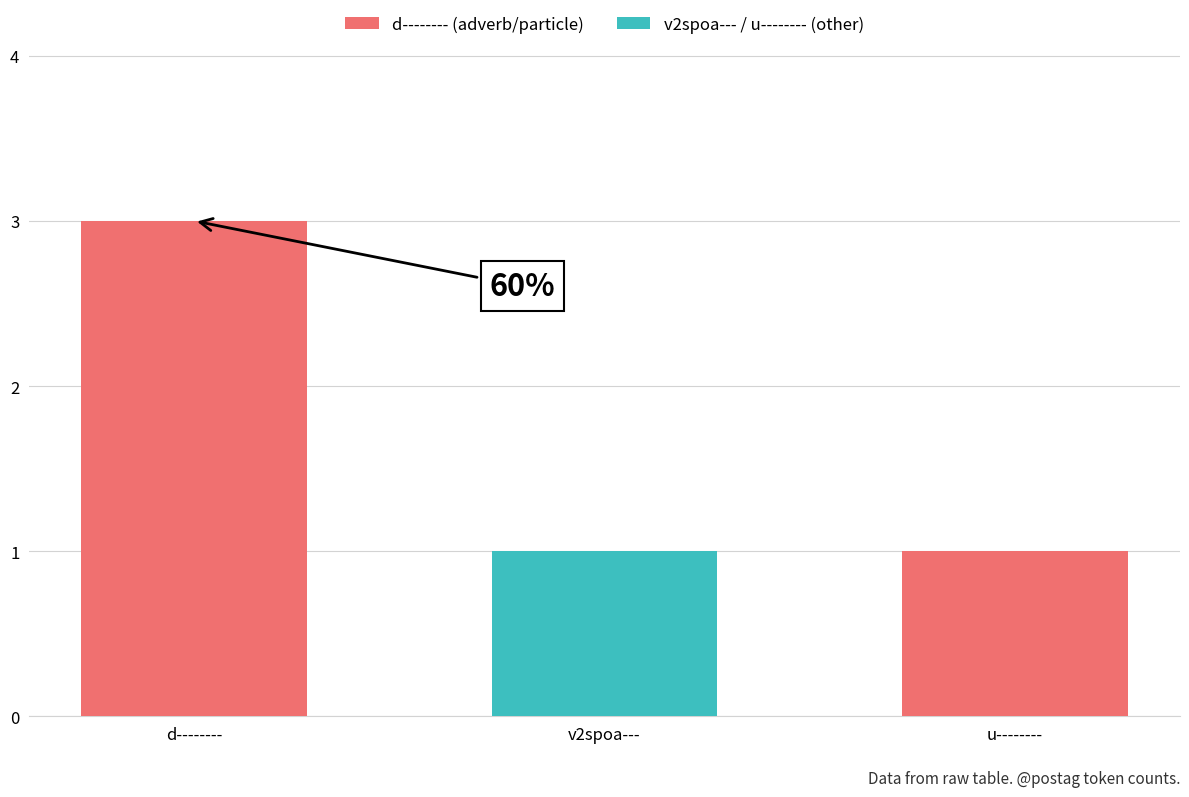

Which has a higher value, u-------- or d--------?

d--------